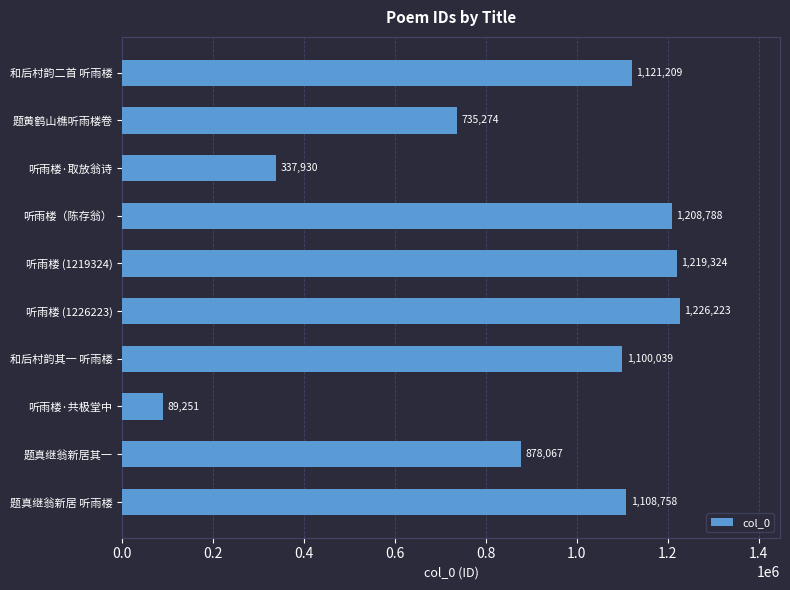

Approximately how many times larger is the value at 题真继翁新居 听雨楼 compared to 听雨楼（陈存翁）?

0.9